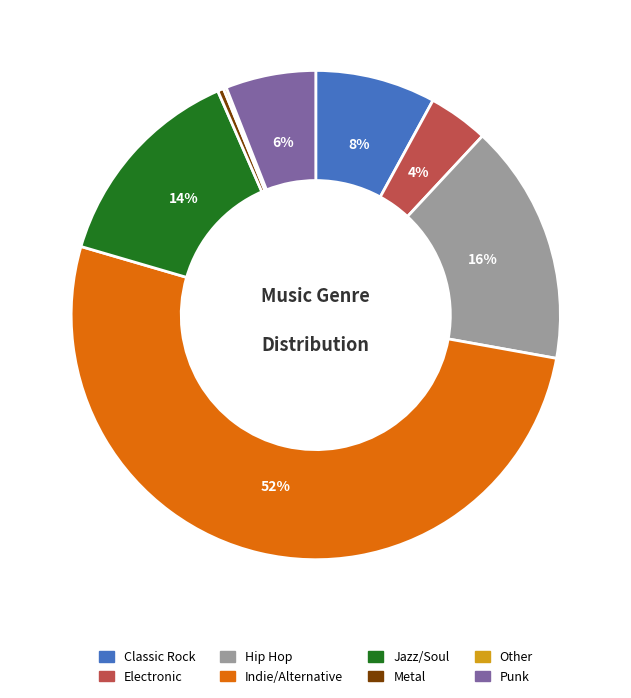

True or false: Jazz/Soul accounts for 14% of the total.

True